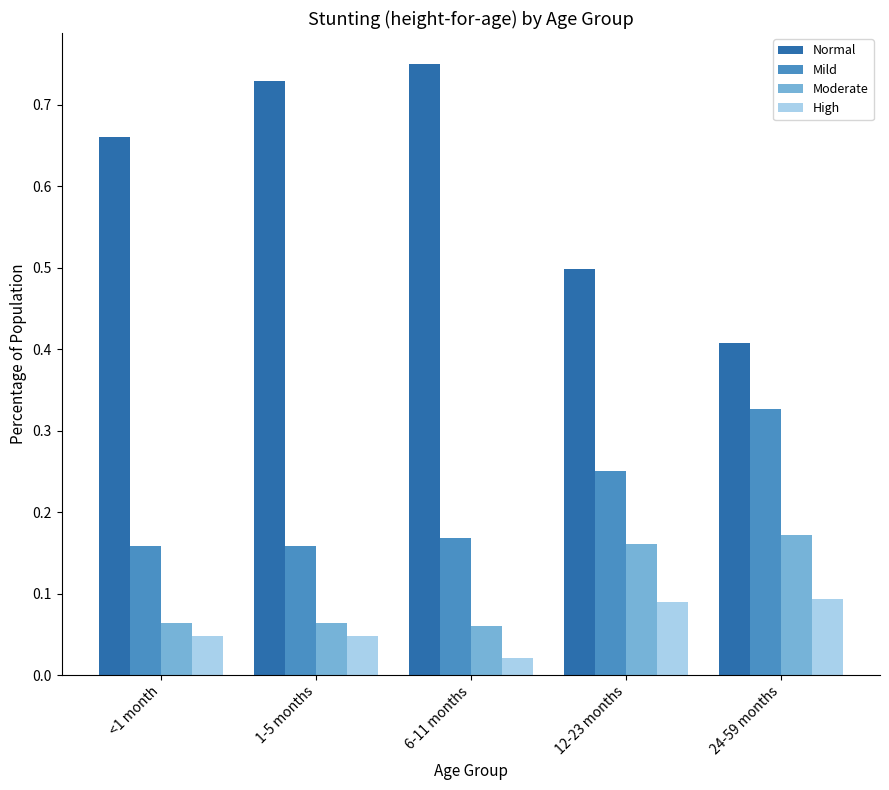

Which series has the largest total across all categories?

Normal